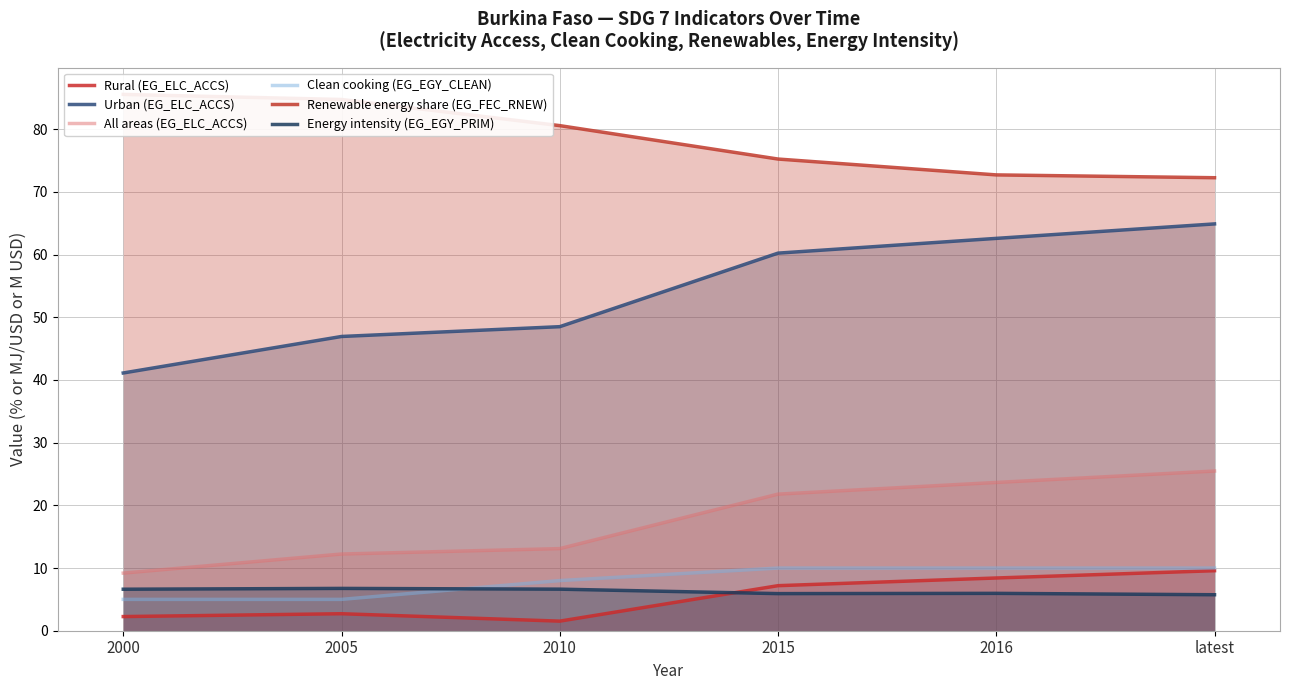

The value of All areas (EG_ELC_ACCS) at 2015 is 13.6. True or false?

False